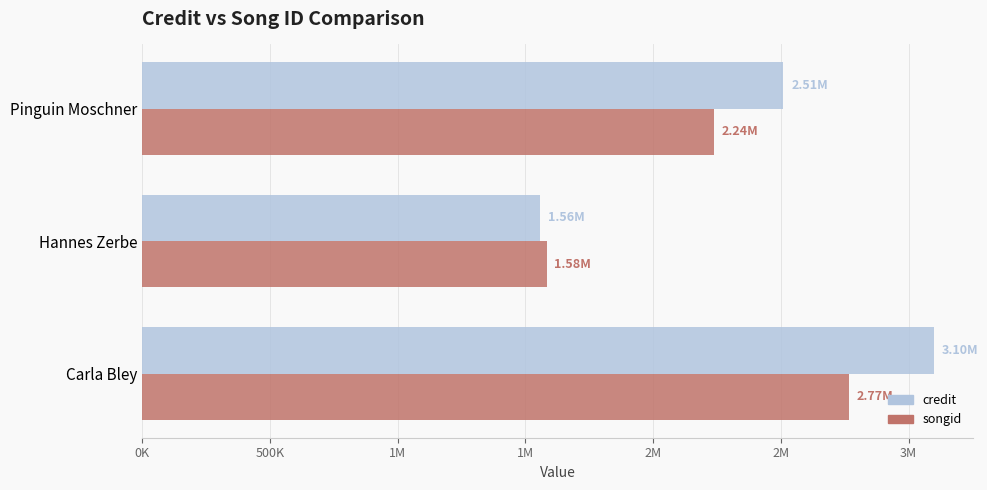

What are all the series names shown in the legend?

credit, songid